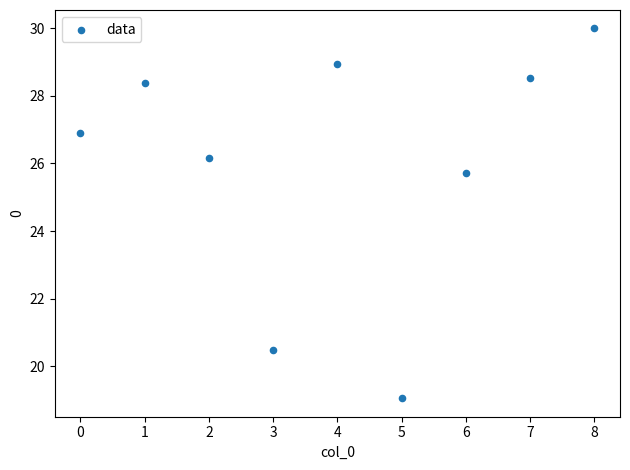

What Y value in the scatter plot is closest to 24?

25.7